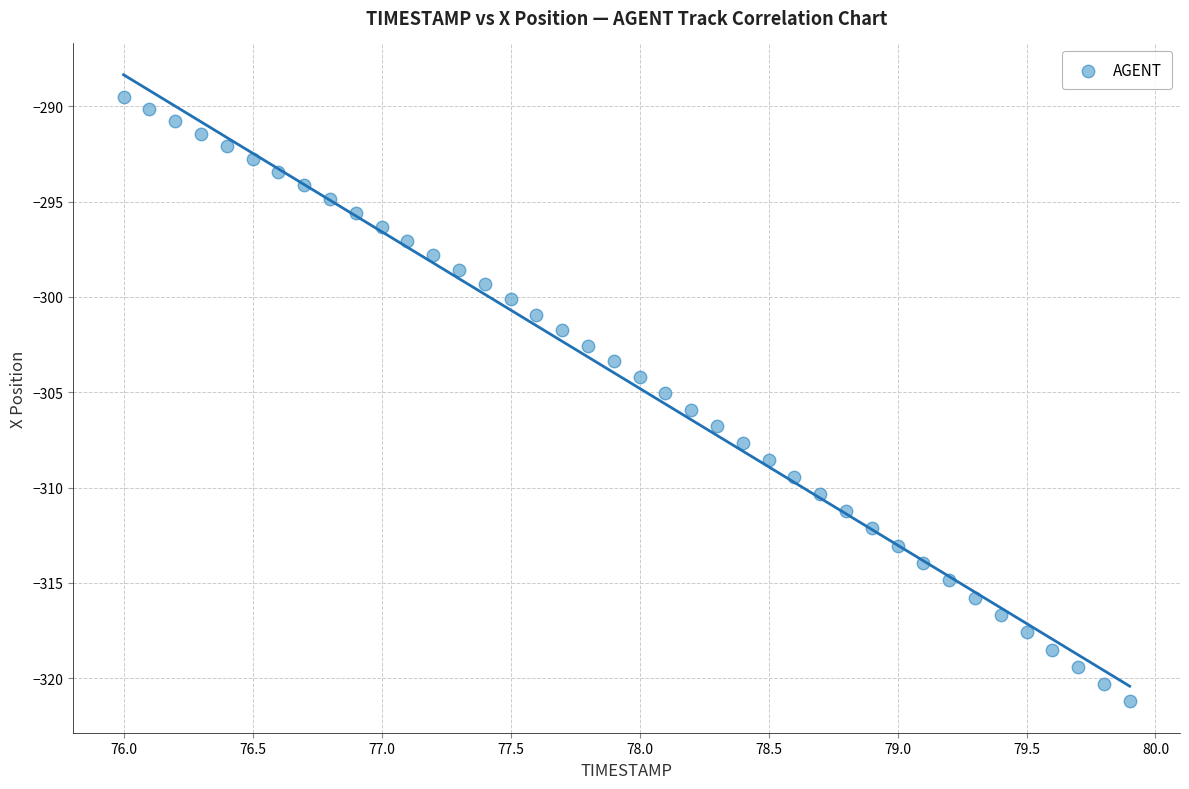

What is the range of Y values (max minus min)?

31.7